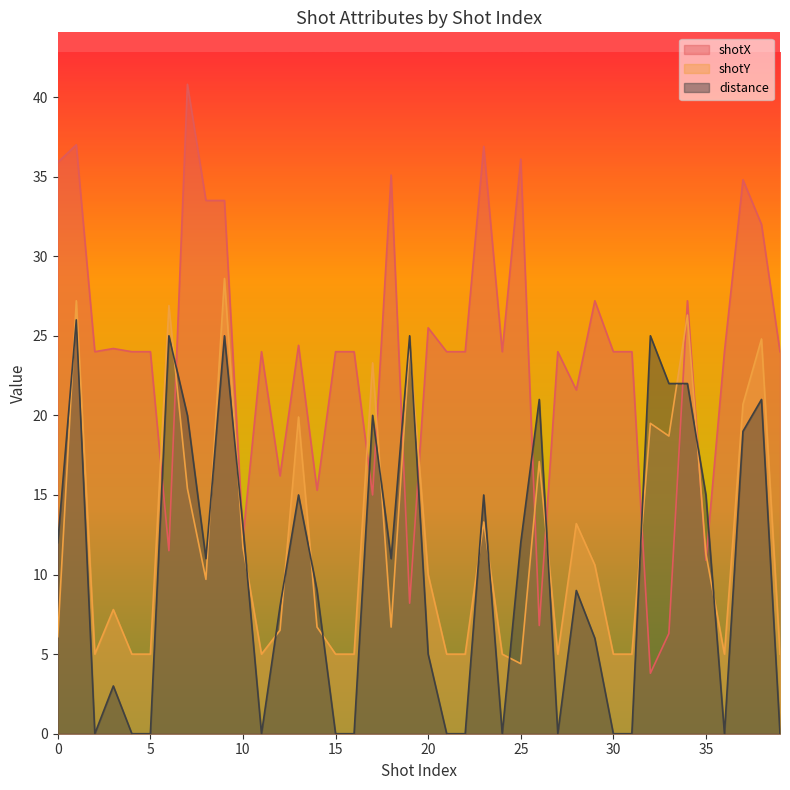

Where is the first local minimum for shotX?

2